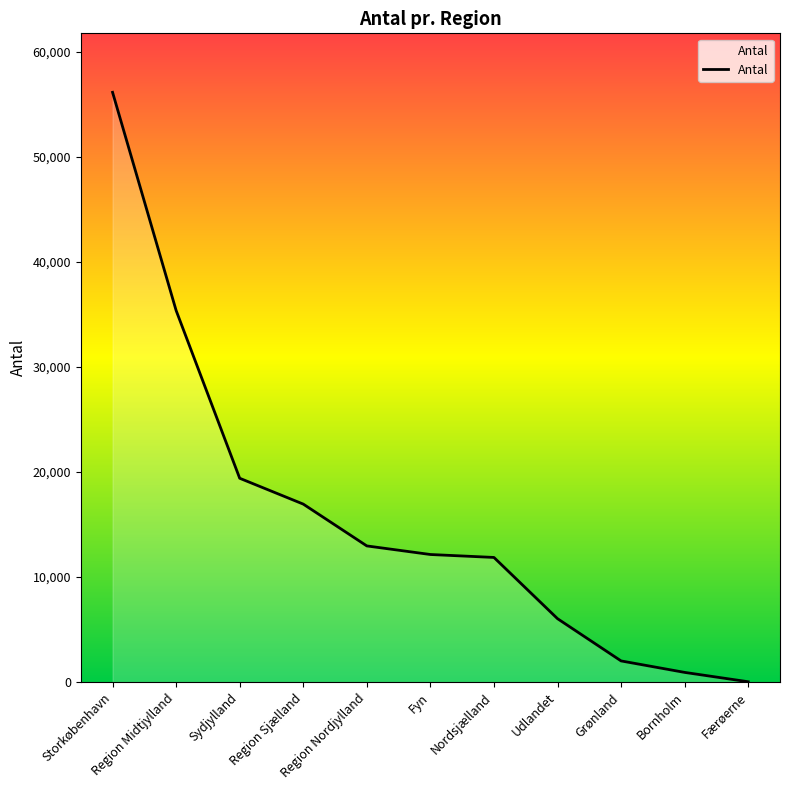

Is it true that the value at Udlandet is 9809?

False